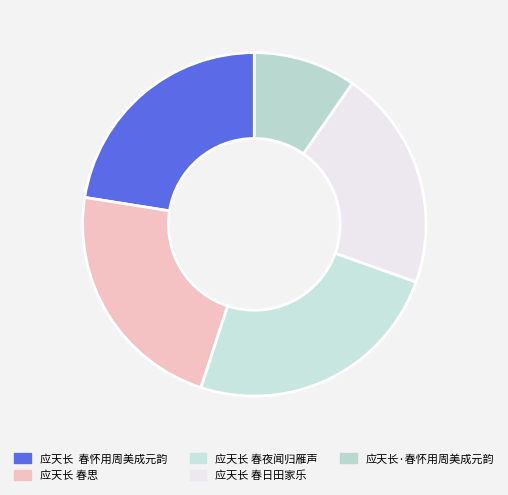

How many slices are in this pie chart?

5